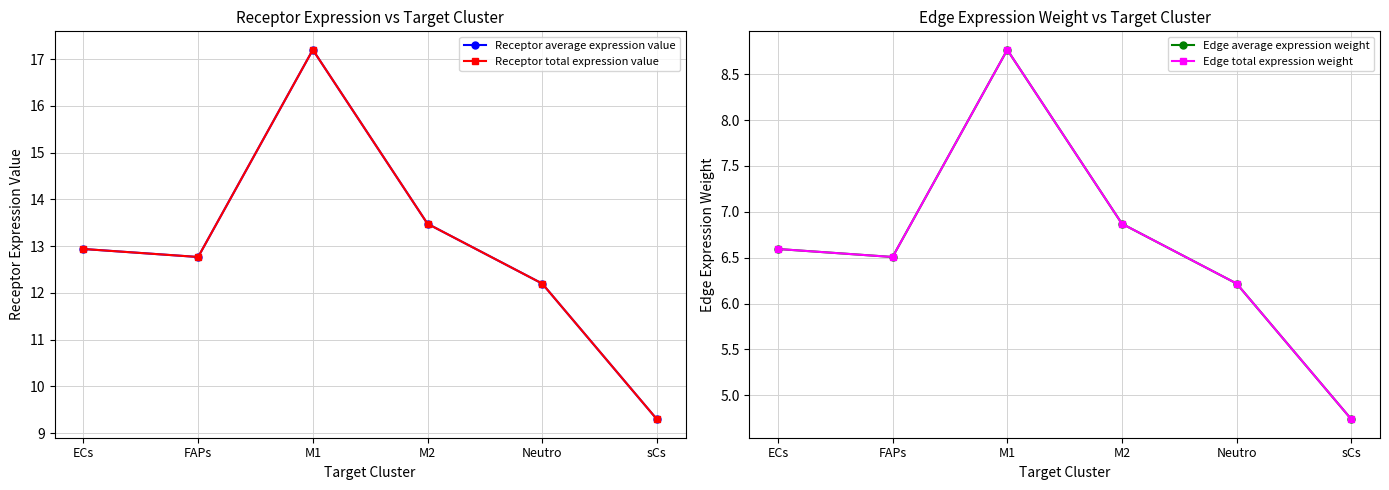

What is the average value of the Edge total expression weight series?

6.6